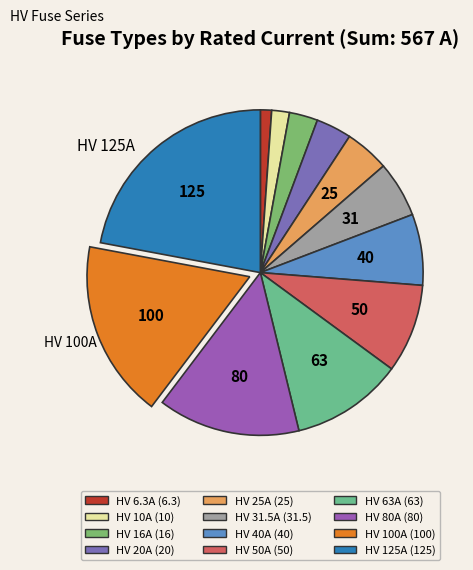

To the nearest percent, what is the difference between the largest and smallest slice percentages?

21%